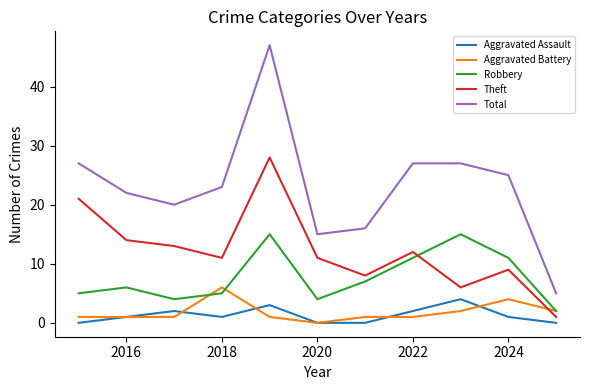

Rank the series by their maximum value, from lowest to highest.

Aggravated Assault, Aggravated Battery, Robbery, Theft, Total